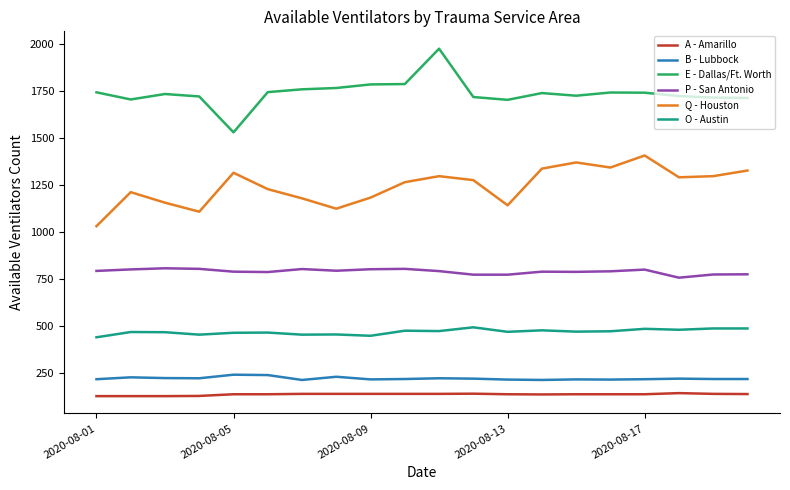

Which series has the largest total across all categories?

E - Dallas/Ft. Worth